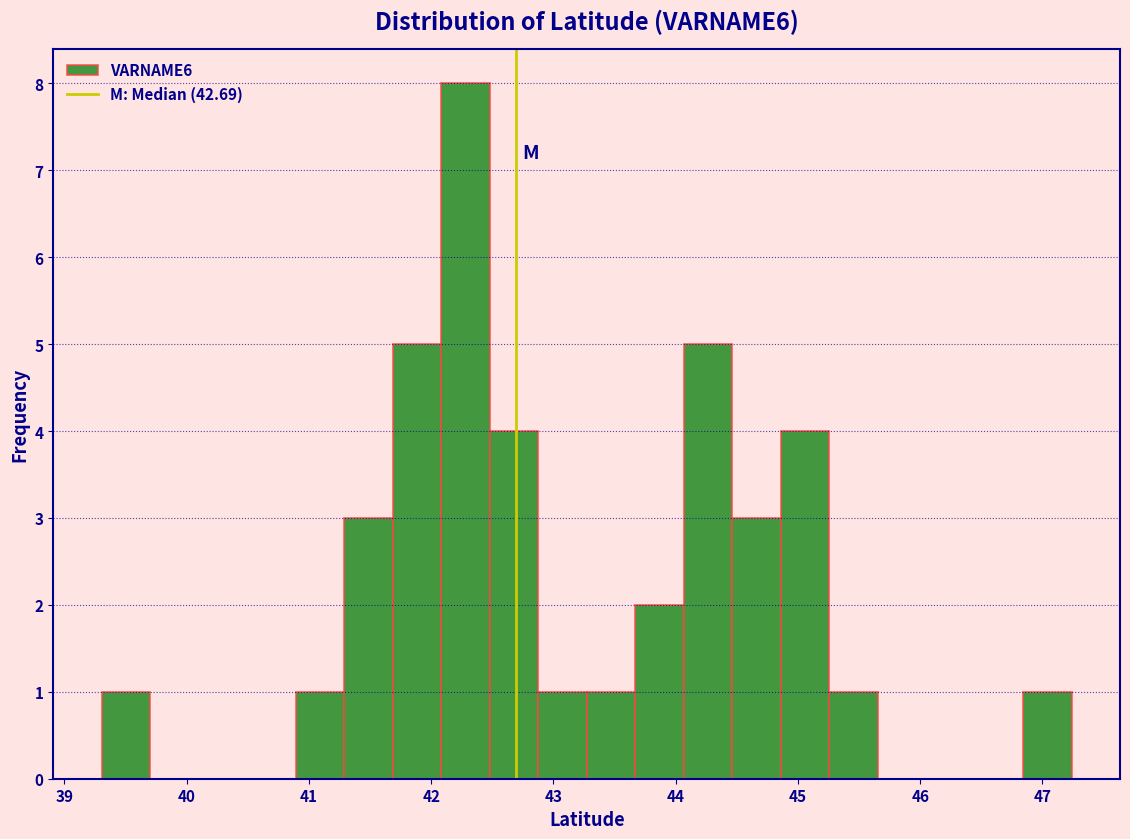

Around what value on the x-axis is the tallest bar? Give the approximate position of its centre, as read against the axis.

42.3